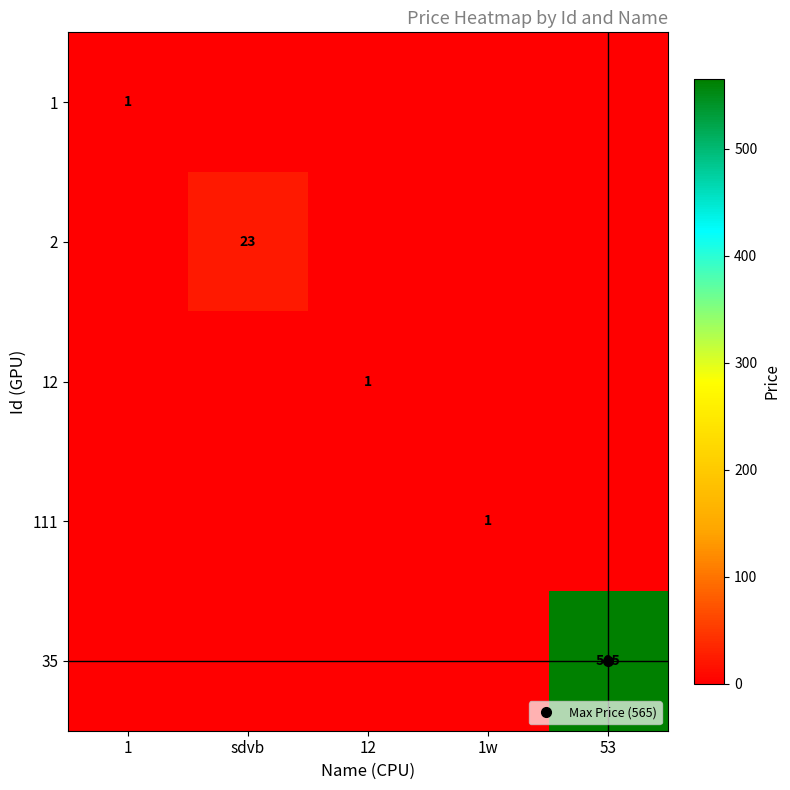

Is it true that 1 equals 0 at sdvb?

True